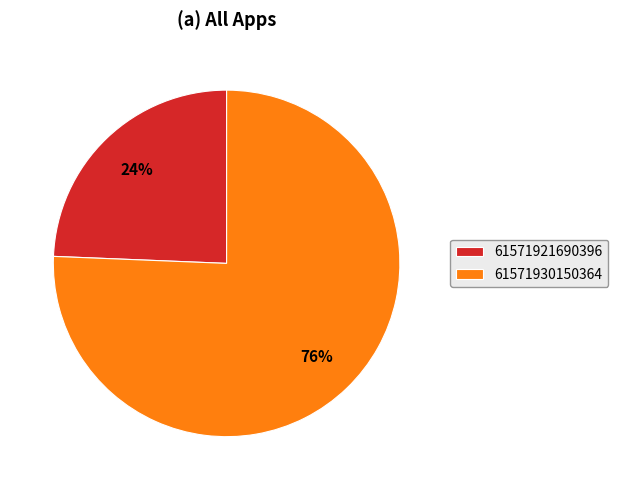

Which slice is the smallest?

61571921690396